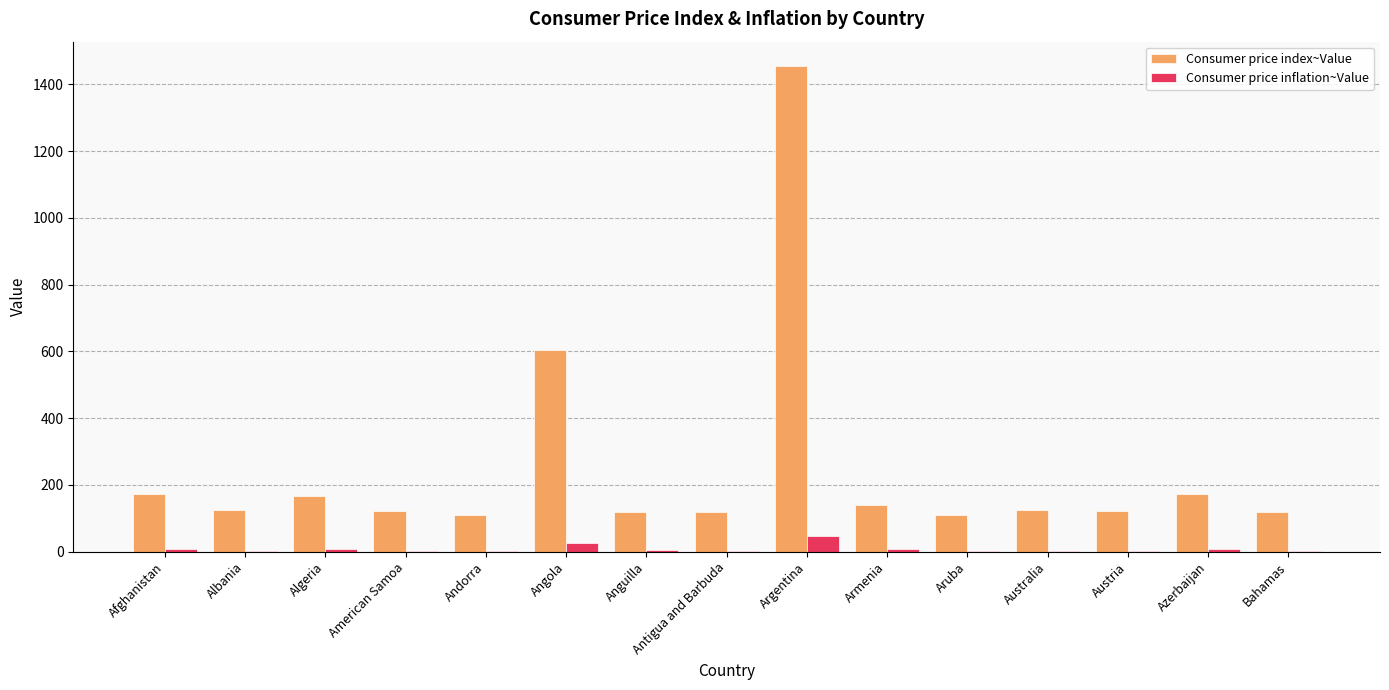

How many series are shown in this chart?

2